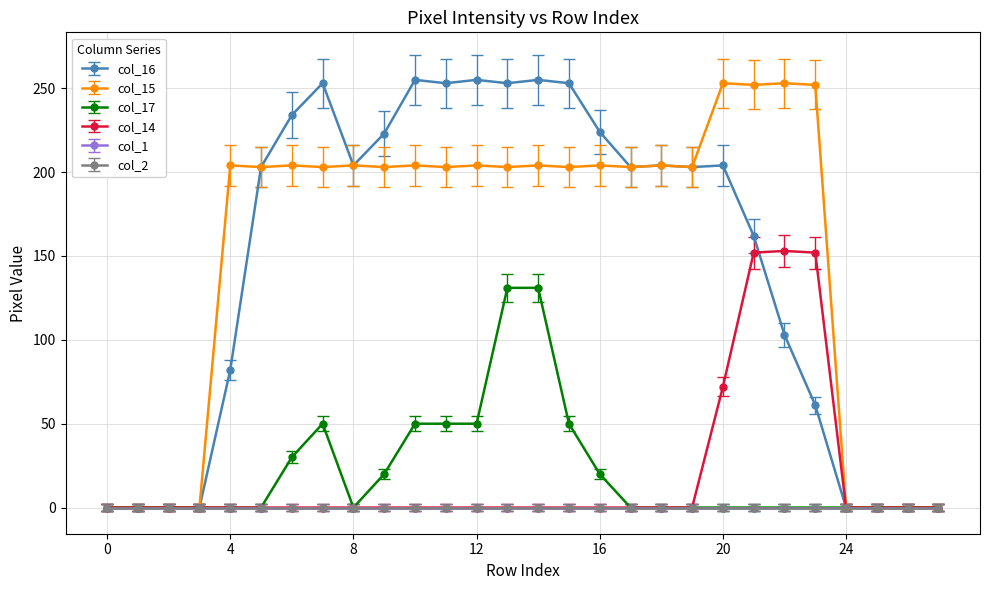

Which series has the widest spread of values?

col_15